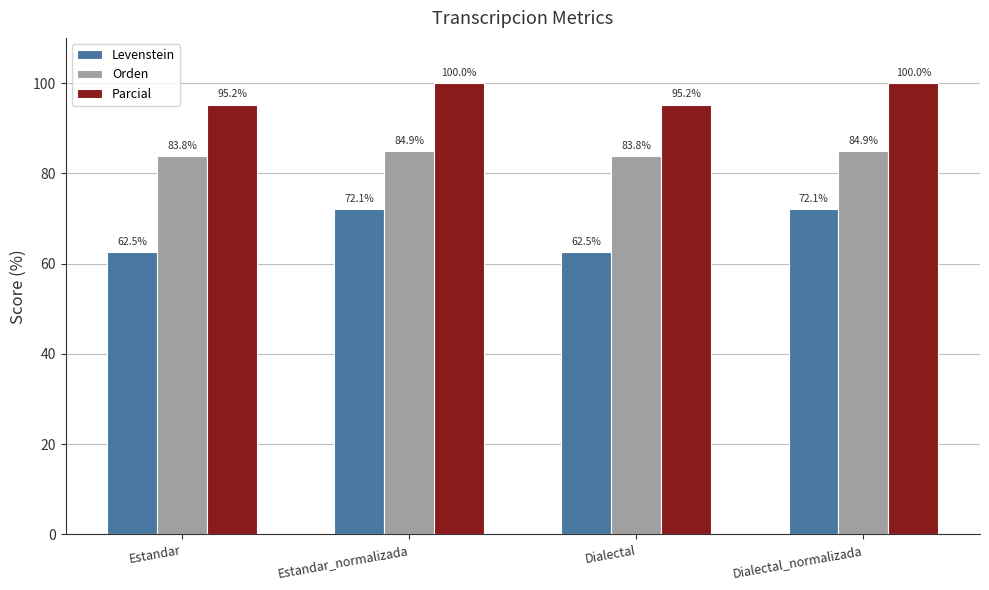

What is the label of the 3rd bar from the right?

Estandar_normalizada